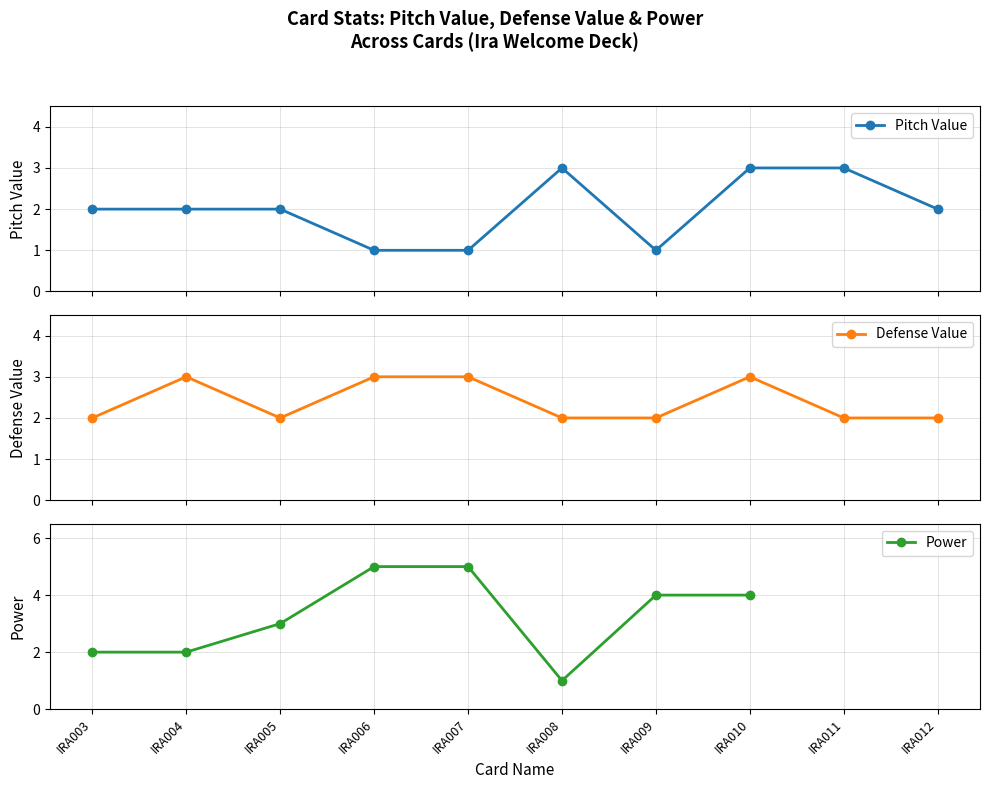

Which series has the widest spread of values?

Power